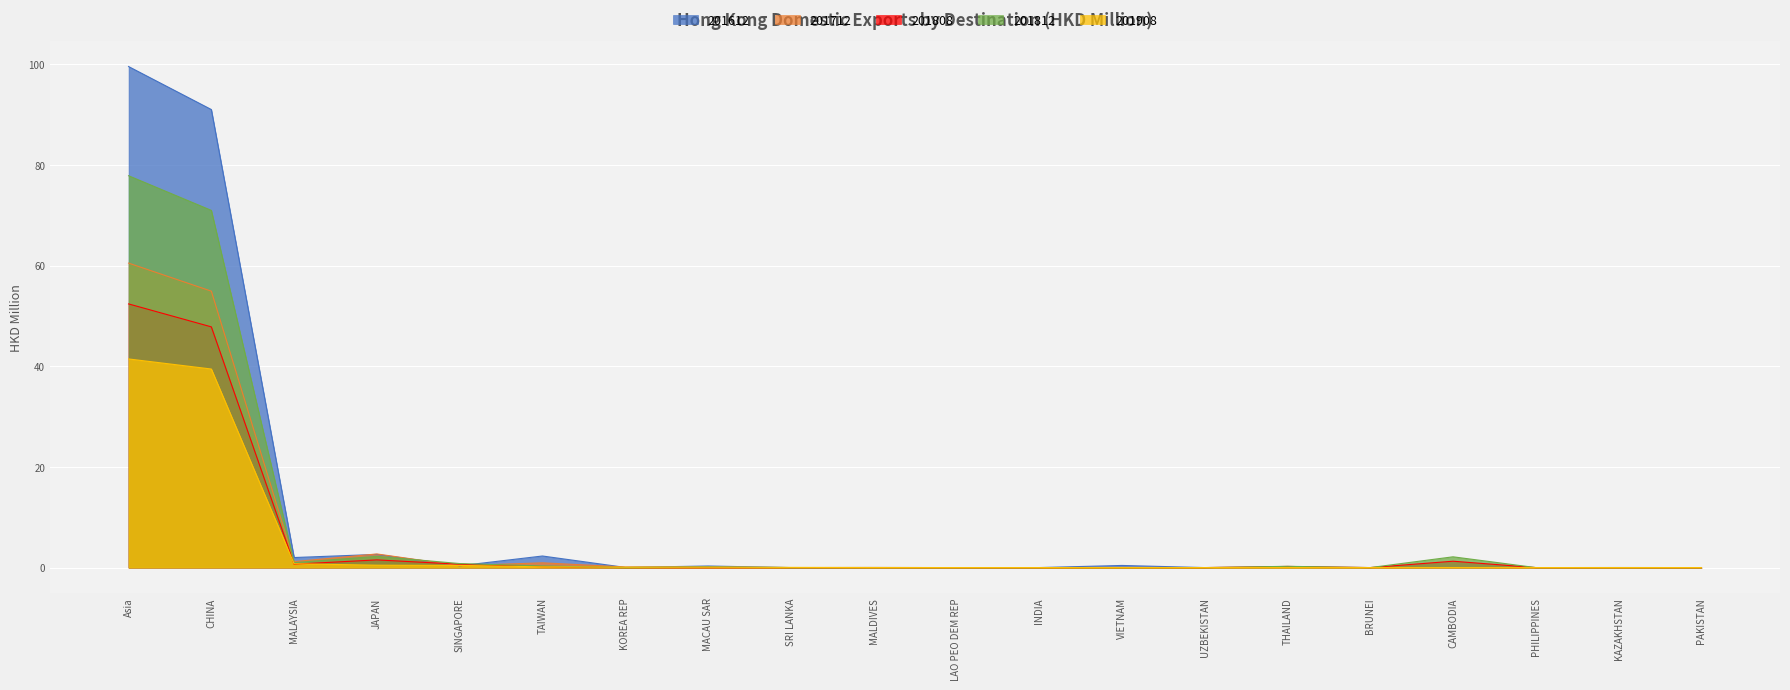

Reading left to right, list all the values displayed in this chart.

201612: 99.5	91.0	2.0	2.6	0.4	2.3	0.0	0.3	0.0	0.0	0.0	0.0	0.4	0.0	0.0	0.0	0.0	0.0	0.0	0.0
201712: 60.5	54.9	1.2	2.7	0.4	0.9	0.1	0.1	0.0	0.0	0.0	0.0	0.0	0.0	0.0	0.0	0.0	0.0	0.0	0.0
201808: 52.4	47.8	0.7	1.5	0.7	0.2	0.0	0.0	0.0	0.0	0.0	0.0	0.0	0.0	0.2	0.0	1.3	0.0	0.0	0.0
201812: 77.8	71.0	1.0	2.2	0.8	0.3	0.0	0.1	0.0	0.0	0.0	0.0	0.0	0.0	0.2	0.0	2.1	0.0	0.0	0.0
201908: 41.4	39.4	0.8	0.5	0.4	0.1	0.1	0.1	0.0	0.0	0.0	0.0	0.0	0.0	0.0	0.0	0.0	0.0	0.0	0.0